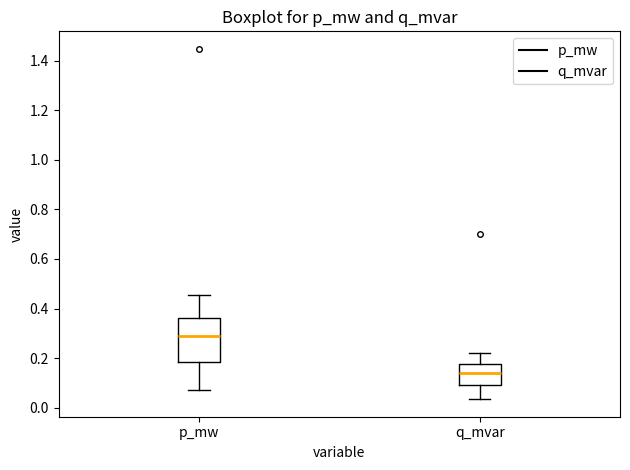

Where does the upper whisker of the box for q_mvar end on the y-axis? The values are not printed on the chart, so give them approximately, as read against the axis.

0.22